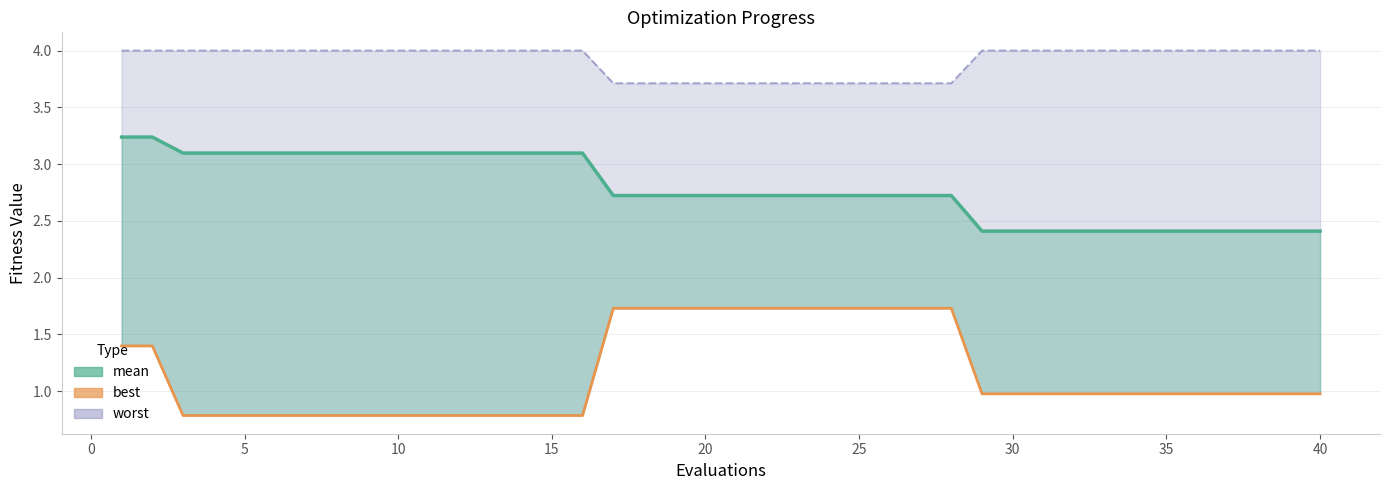

At how many categories does at least one series exceed 3?

40